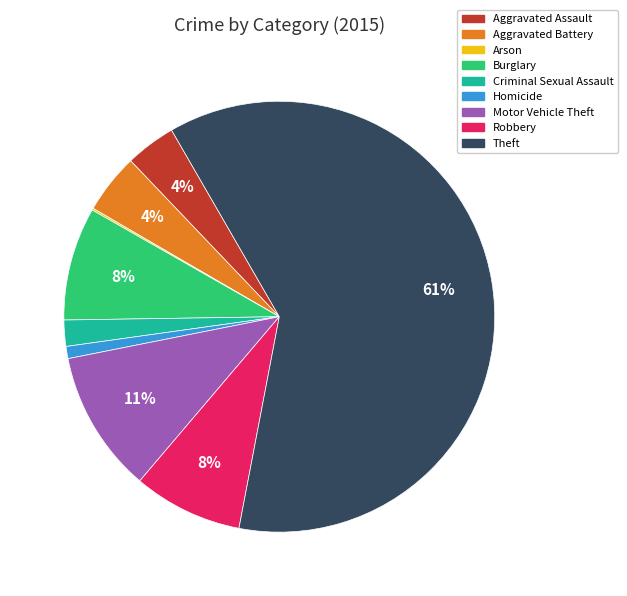

Which has a higher value, Aggravated Battery or Theft?

Theft